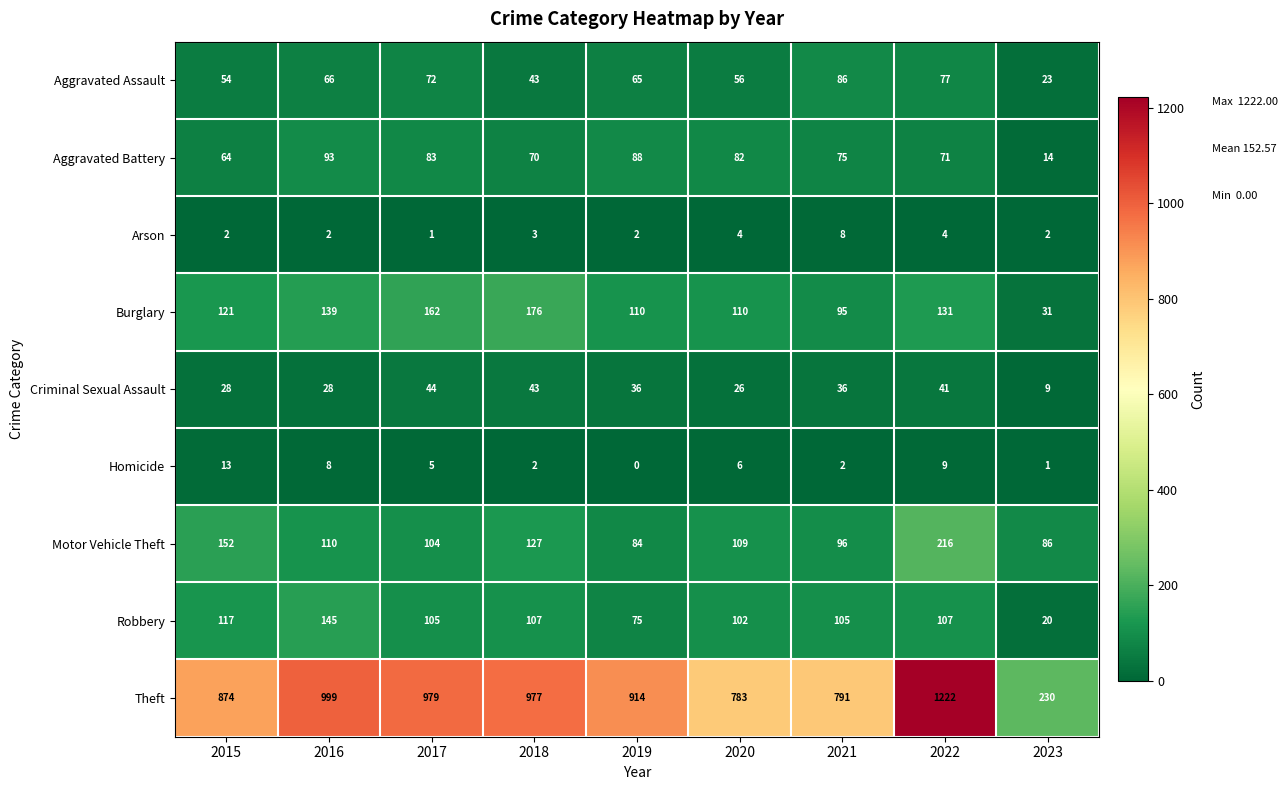

How many values in the Theft series are below 914?

4